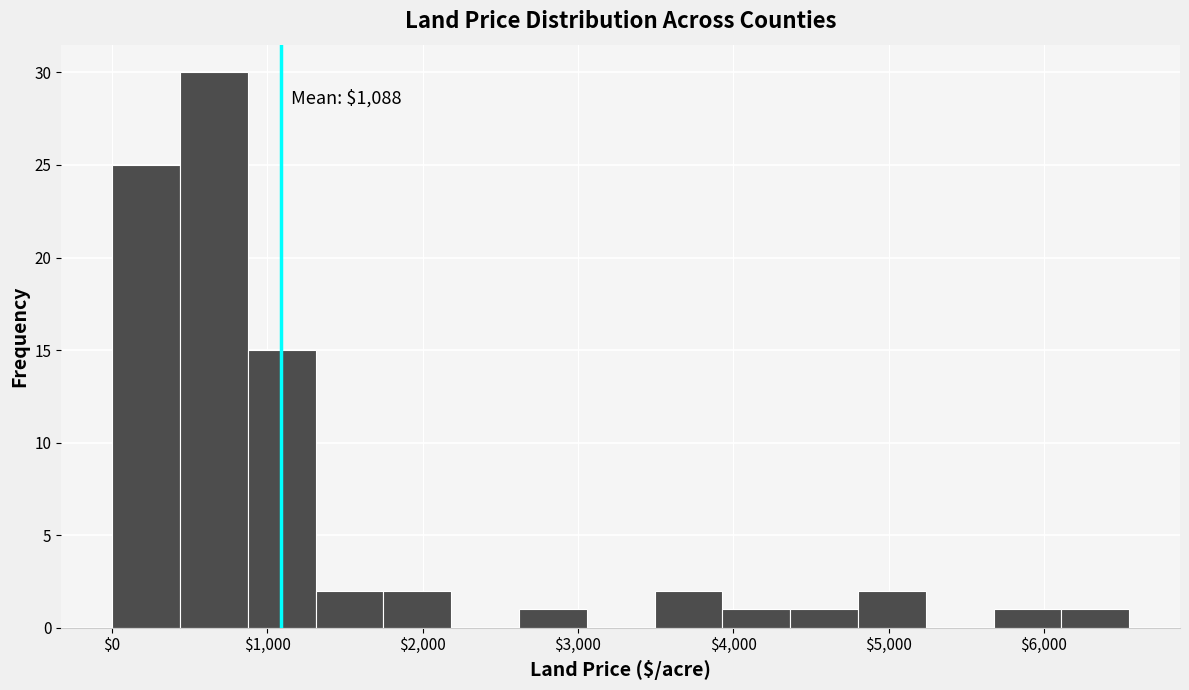

Which range on the x-axis has the tallest bar?

400 to 900